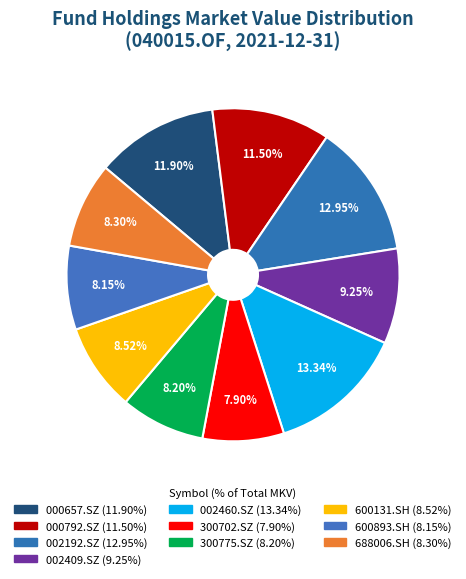

To the nearest percent, what portion does 002409.SZ represent?

9%